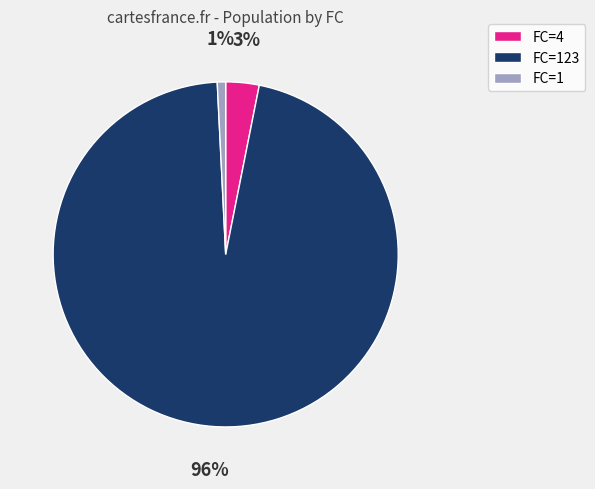

Does any single category account for the majority?

Yes